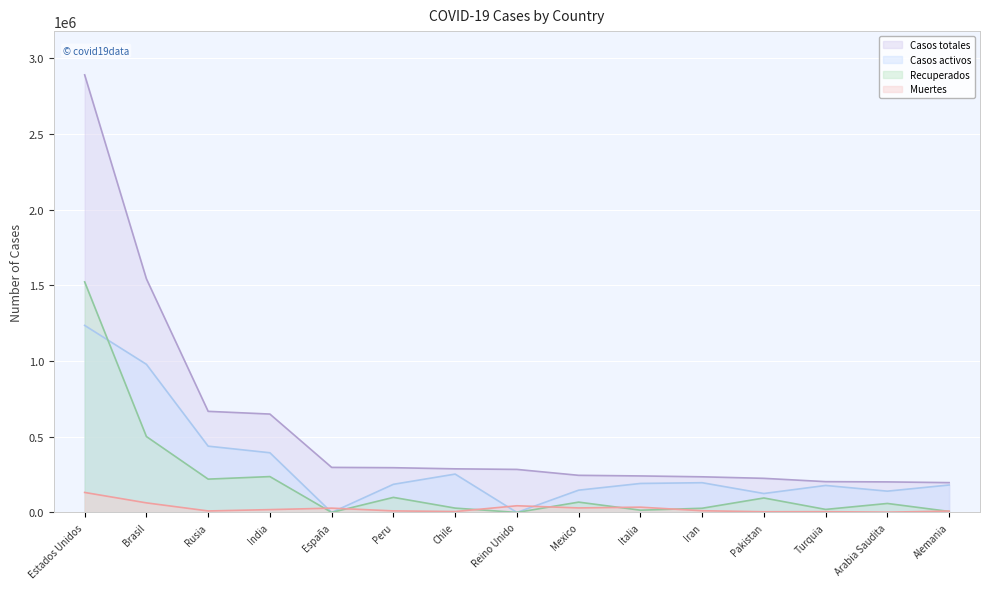

How many categories are shown in the chart?

15